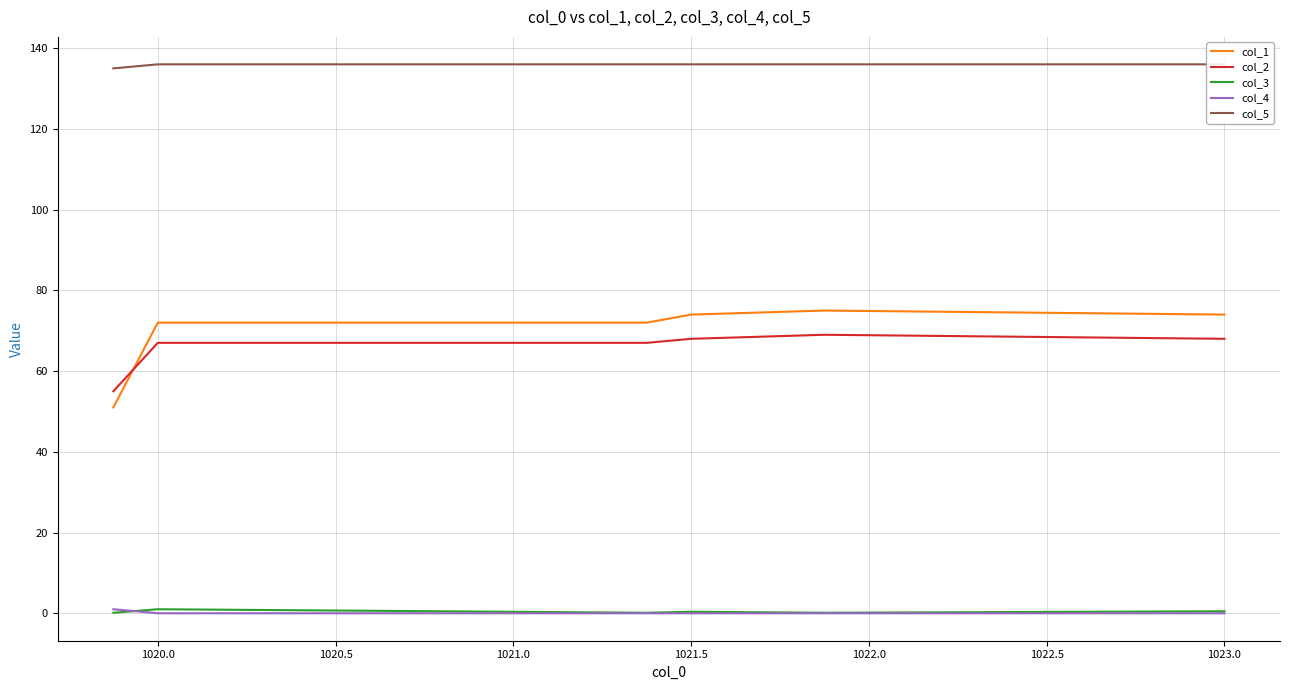

True or false: col_1 and col_3 intersect in this chart.

False